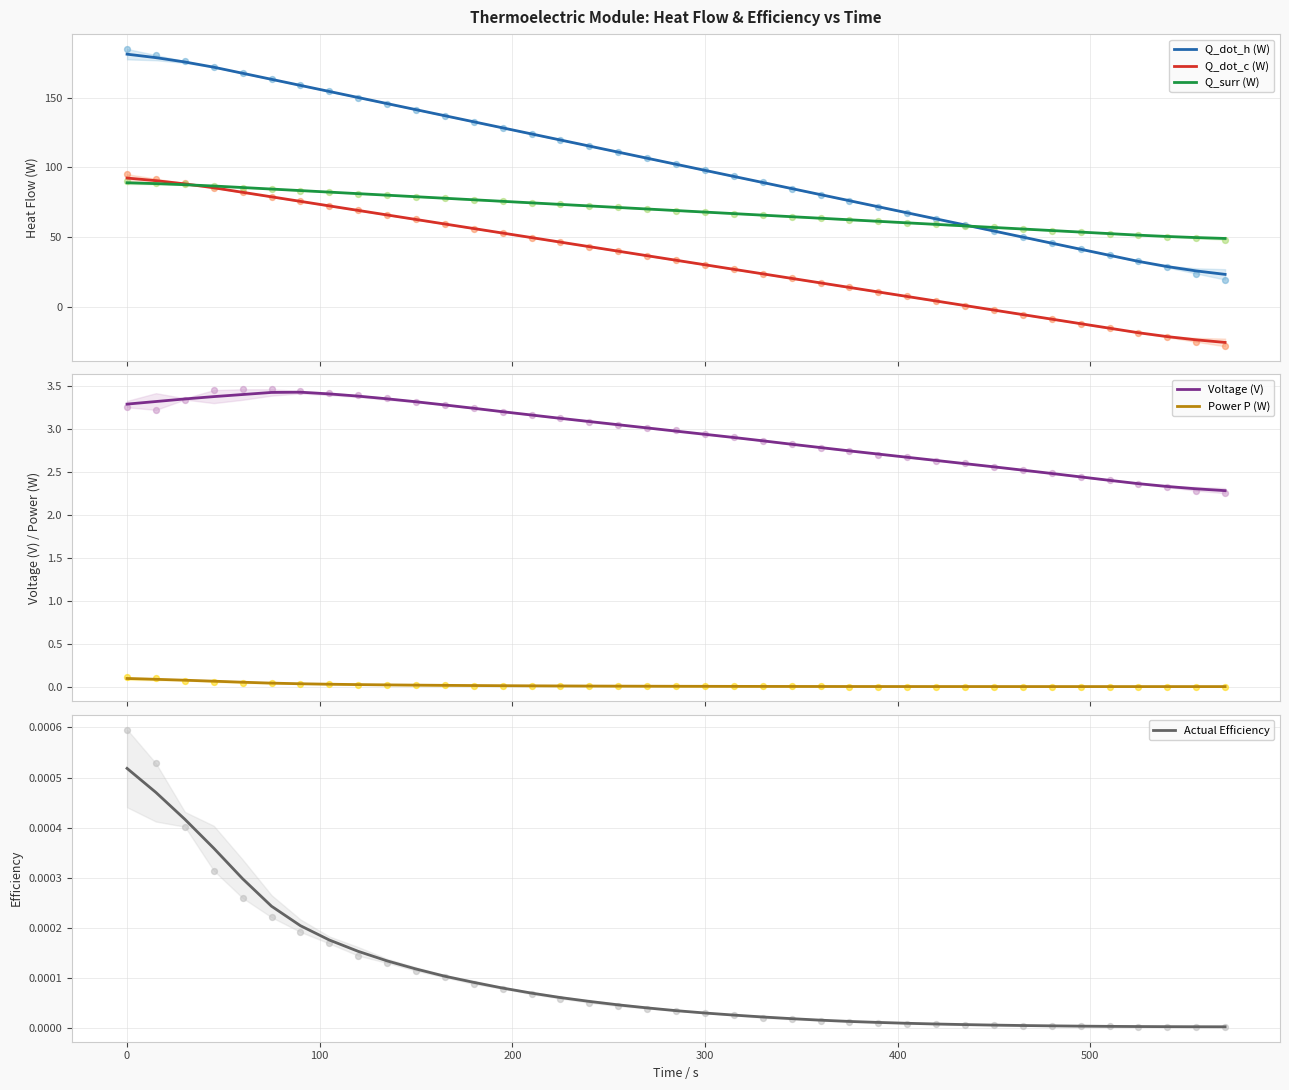

What is the lowest value of the Q_dot_c (W) series?

-25.8